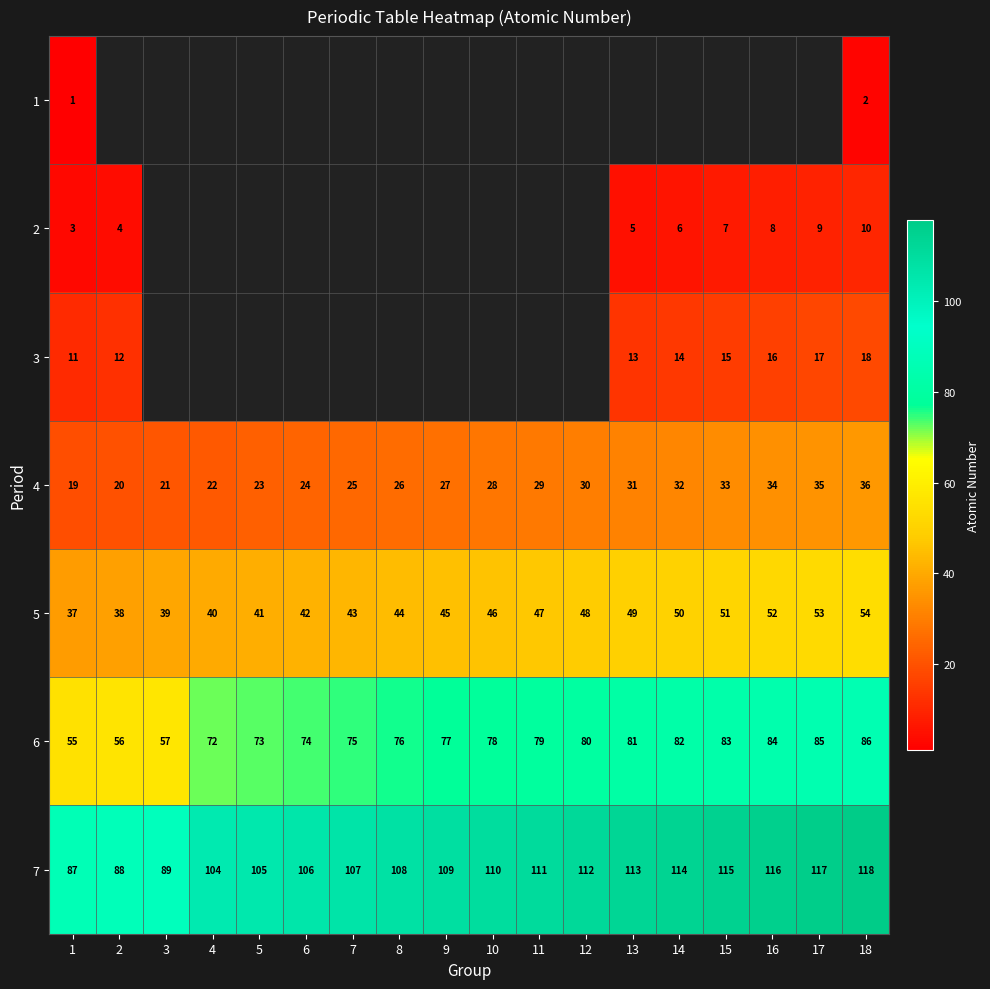

Which has a higher value, 11 or 9?

9